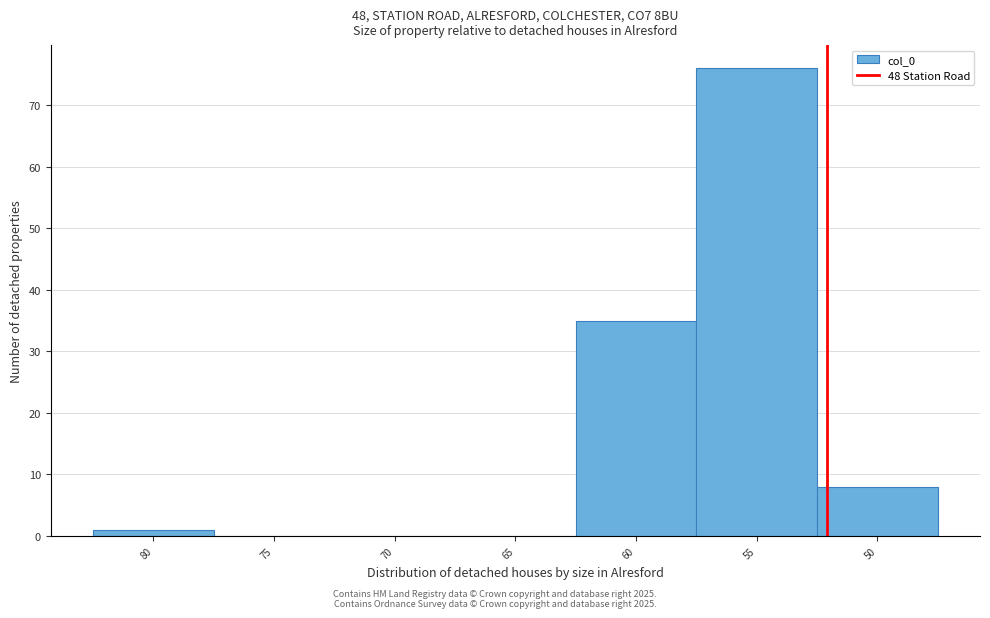

Reading left to right, list all the values displayed in this chart.

80=1	75=0	70=0	65=0	60=35	55=76	50=8